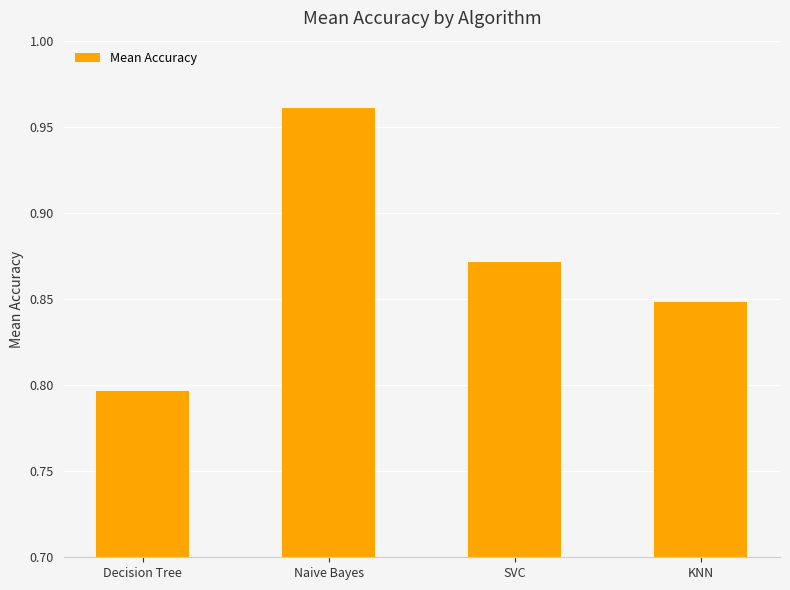

What is the difference between the second highest and minimum values?

0.1